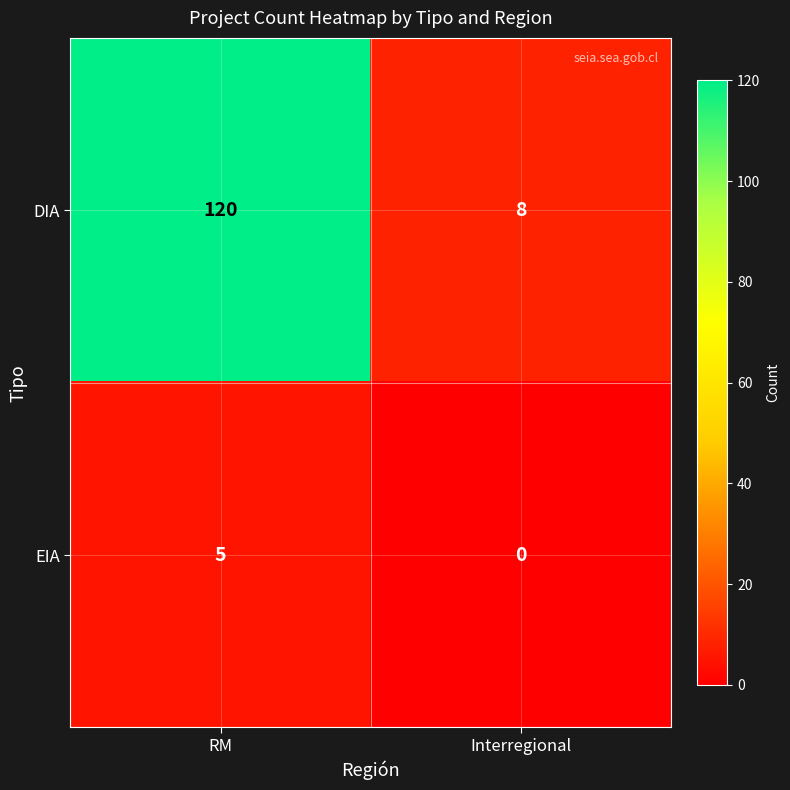

What is the sum of all DIA values?

128